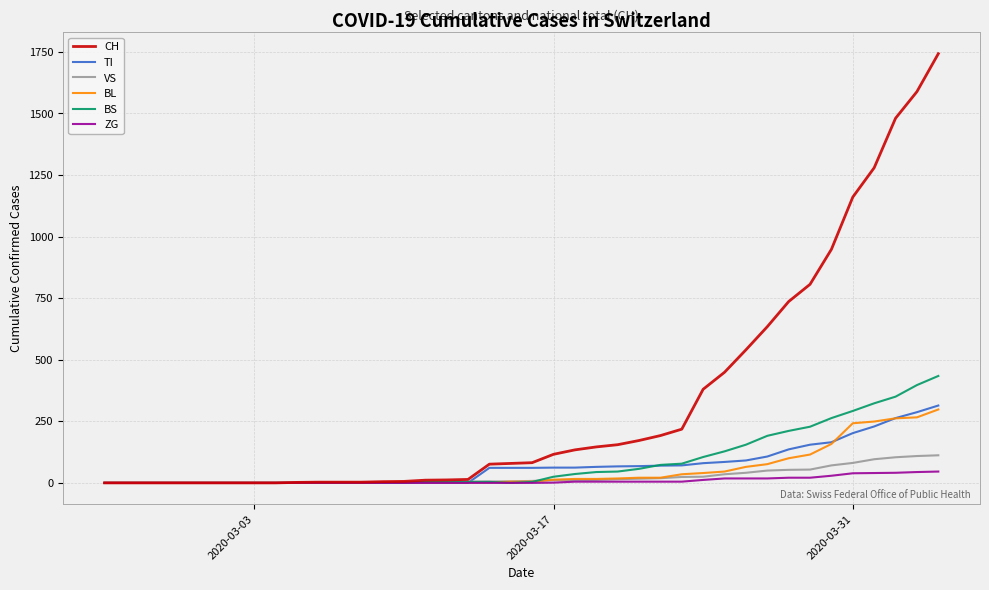

Which series has the largest total across all categories?

CH